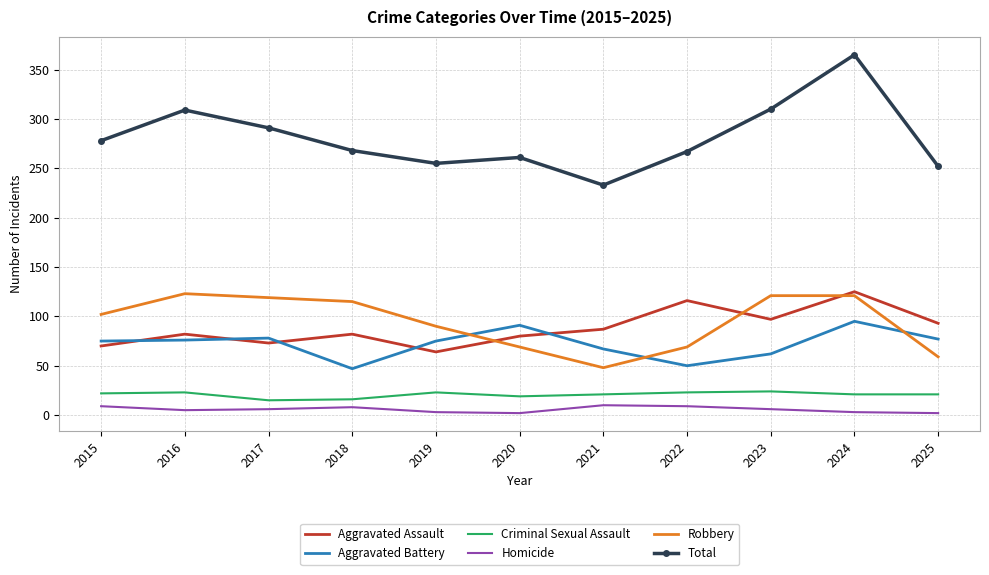

What is the difference between the maximum and minimum values in the Aggravated Assault series?

61